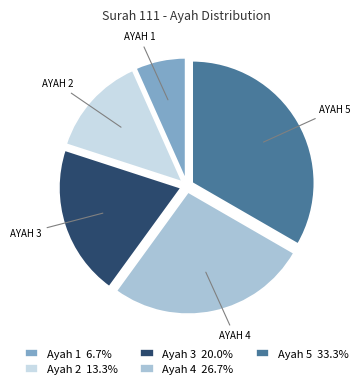

What is the ratio of the value at Ayah 1 6.7% to the value at Ayah 2 13.3%?

0.5